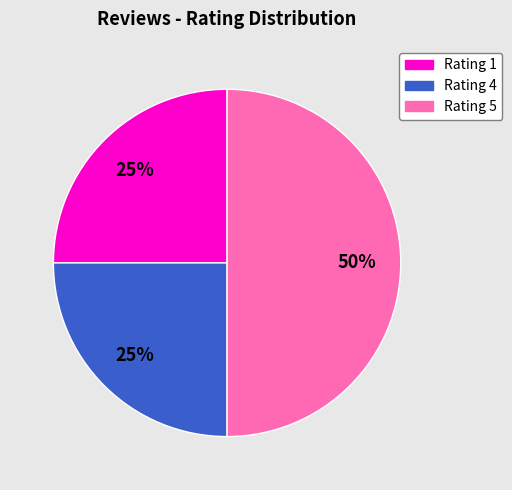

To the nearest percent, what is the average slice percentage?

33%